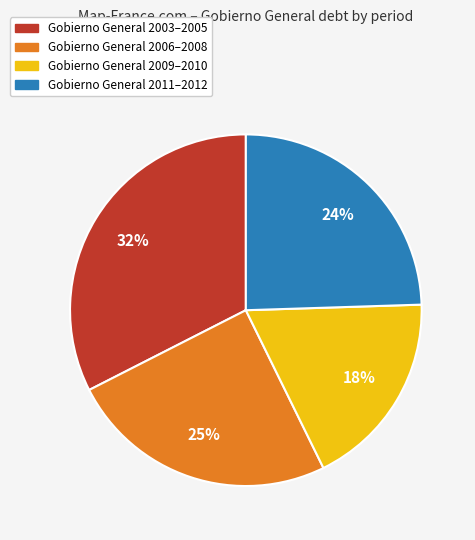

Is there any slice that represents more than half of the pie?

No